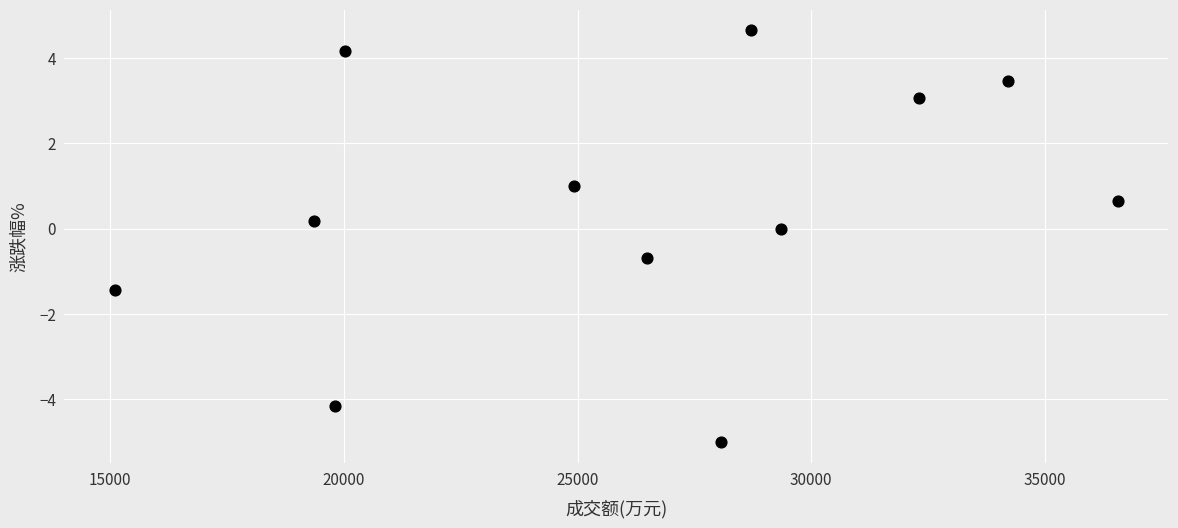

What is the range of X values (max minus min)?

21479.0